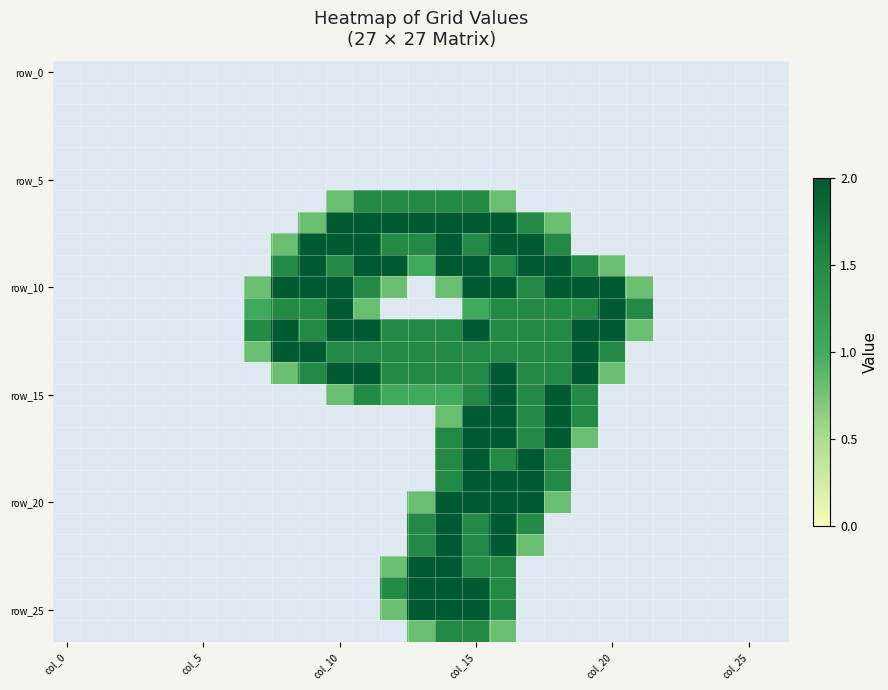

What is the maximum value shown in the chart?

2.0